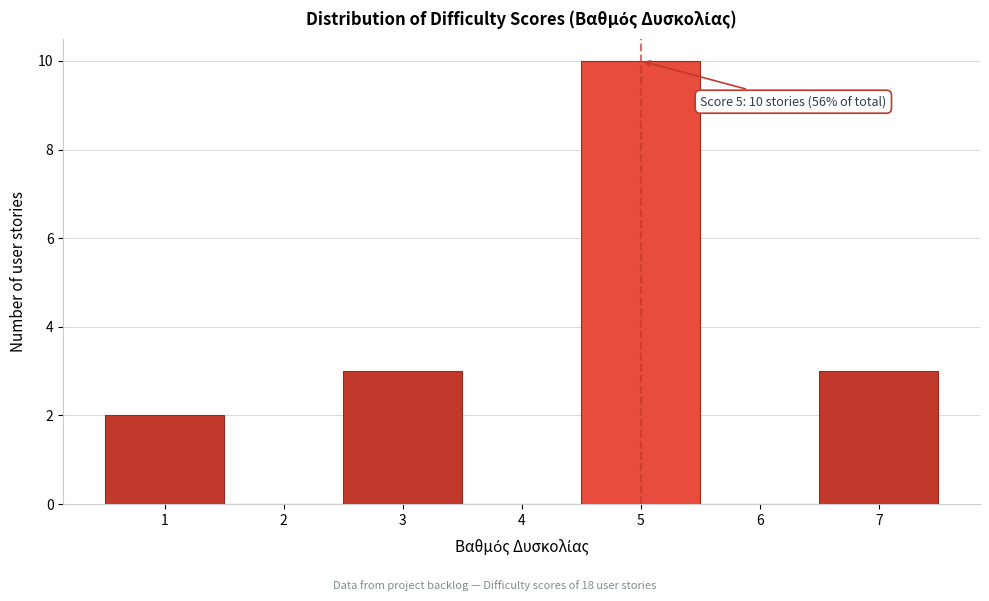

Over which range of the x-axis is the bar tallest?

4.5 to 5.5